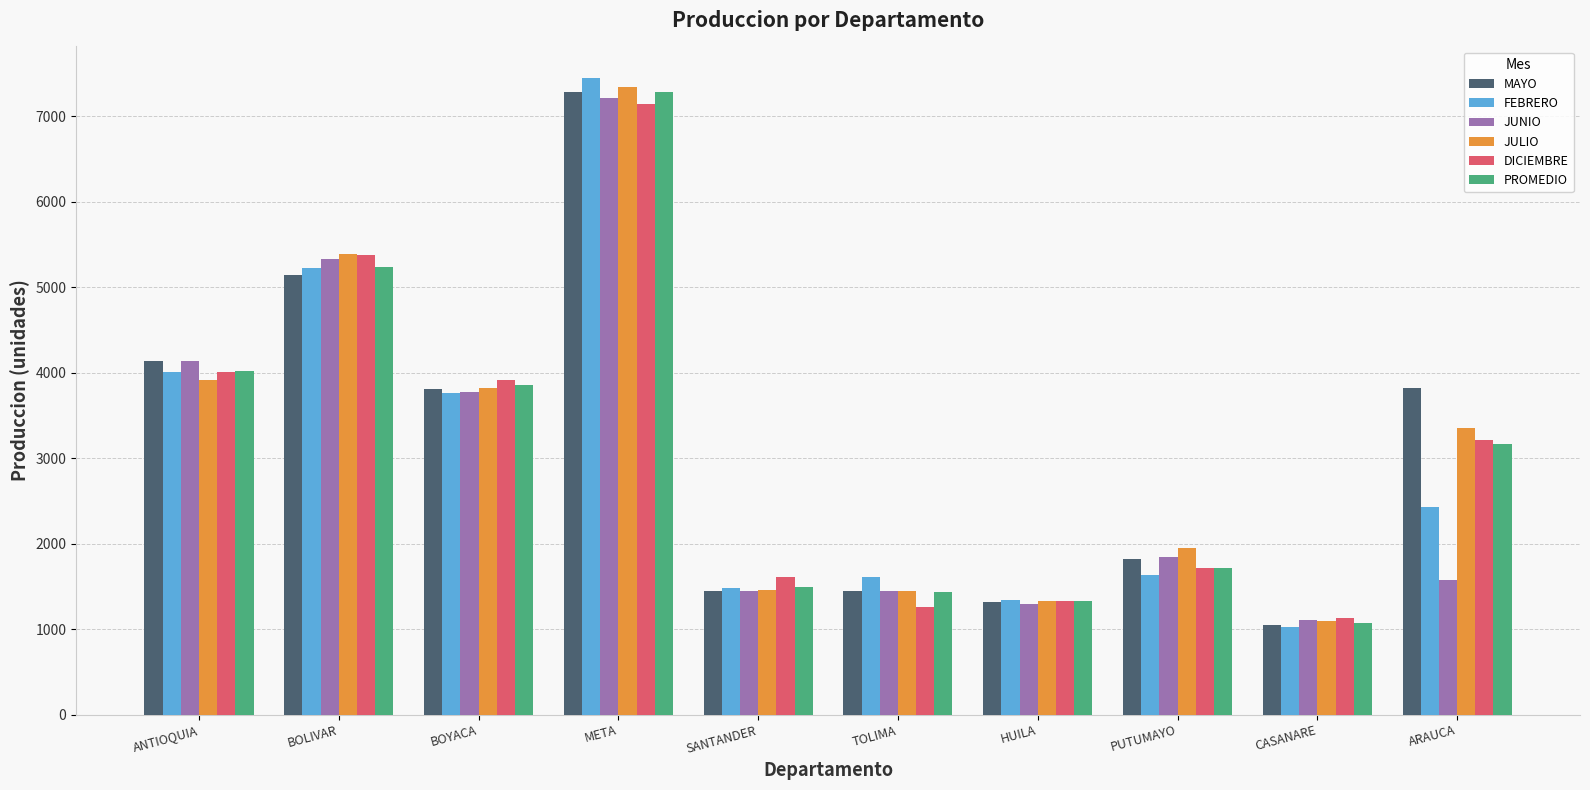

Is it true that JULIO equals 3920.9 at ANTIOQUIA?

True